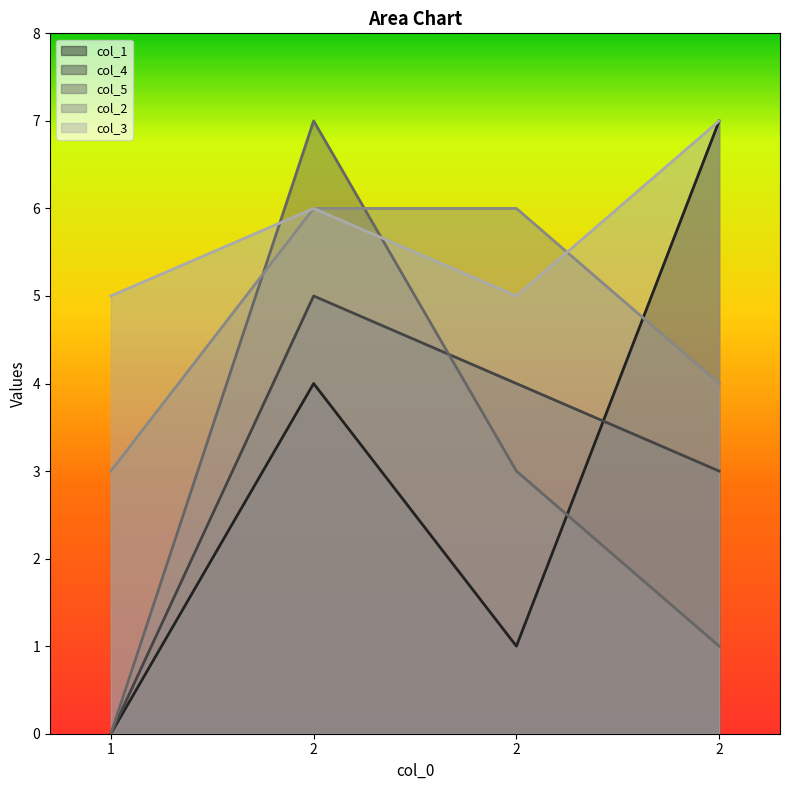

Is it true that col_2 equals 3 at 1?

True